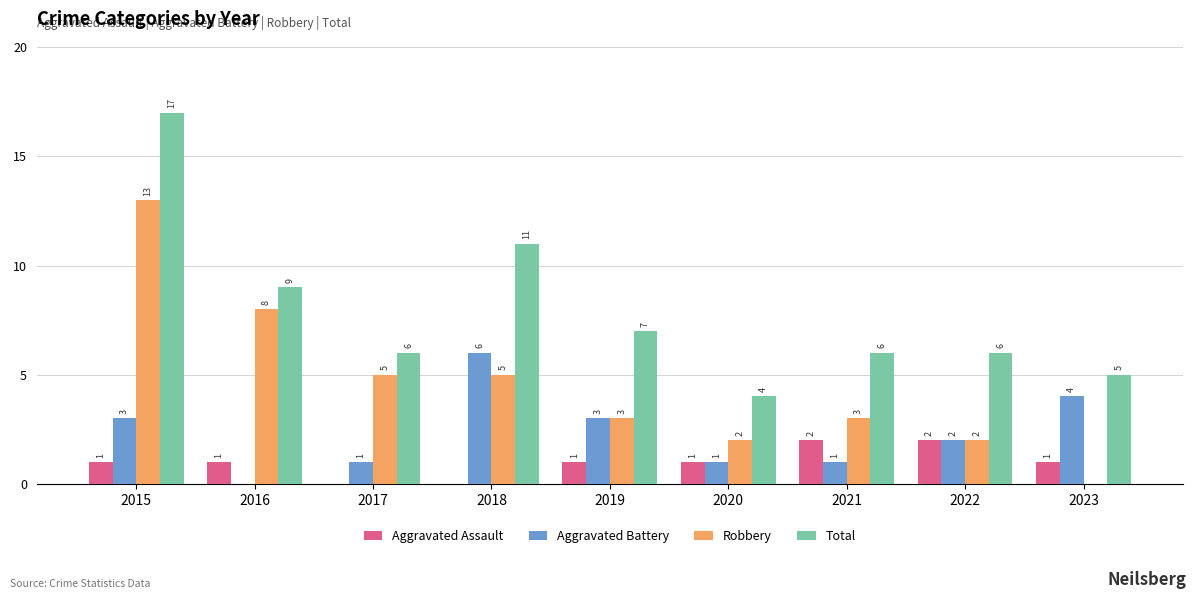

Count the number of categories in the chart.

9